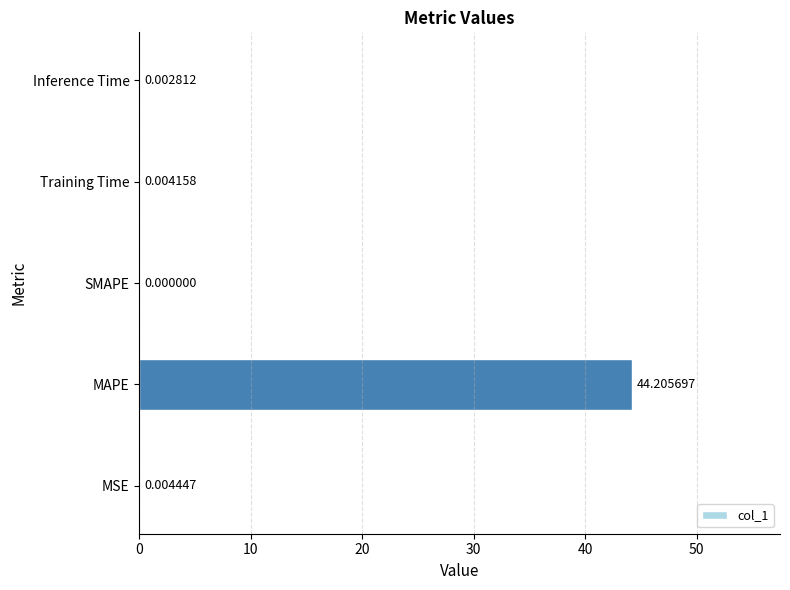

At which category does the chart reach its peak across all series?

MAPE